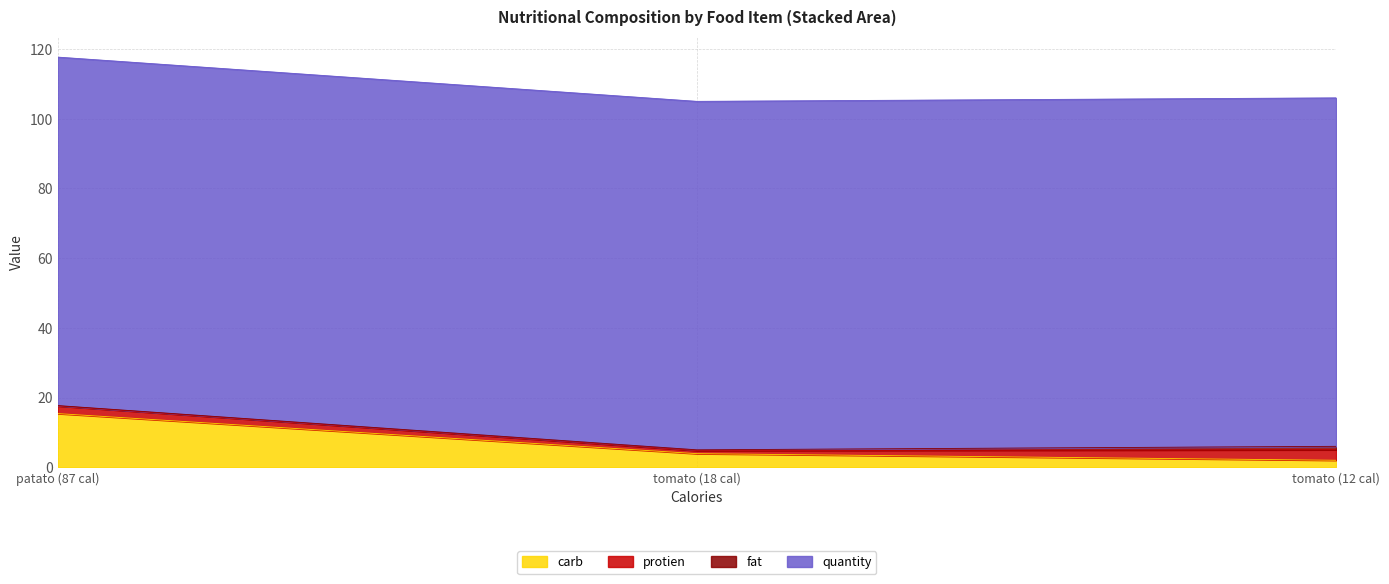

True or false: carb has a value of 3.9 at 18.

True